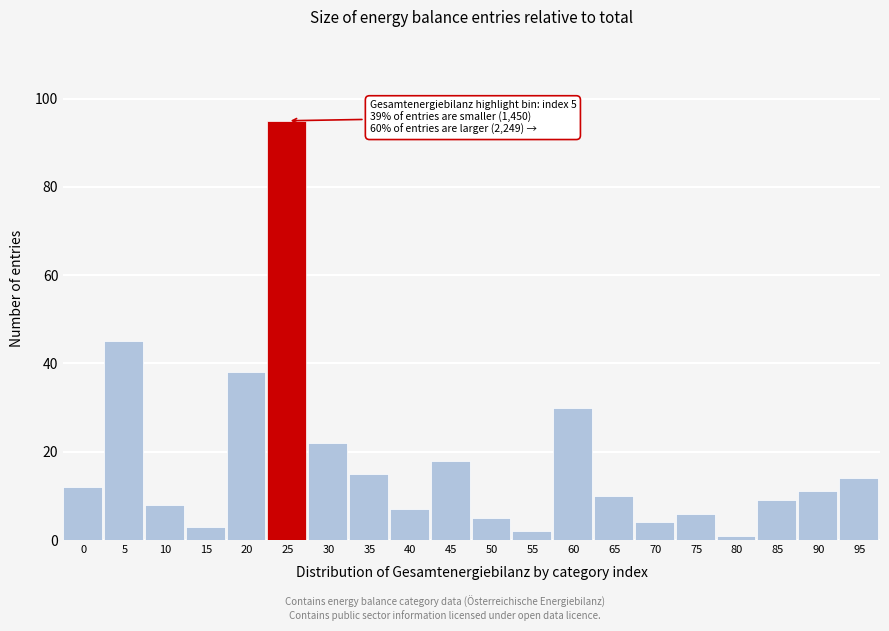

Reading left to right, list all the values displayed in this chart.

0=12	5=45	10=8	15=3	20=38	25=95	30=22	35=15	40=7	45=18	50=5	55=2	60=30	65=10	70=4	75=6	80=1	85=9	90=11	95=14